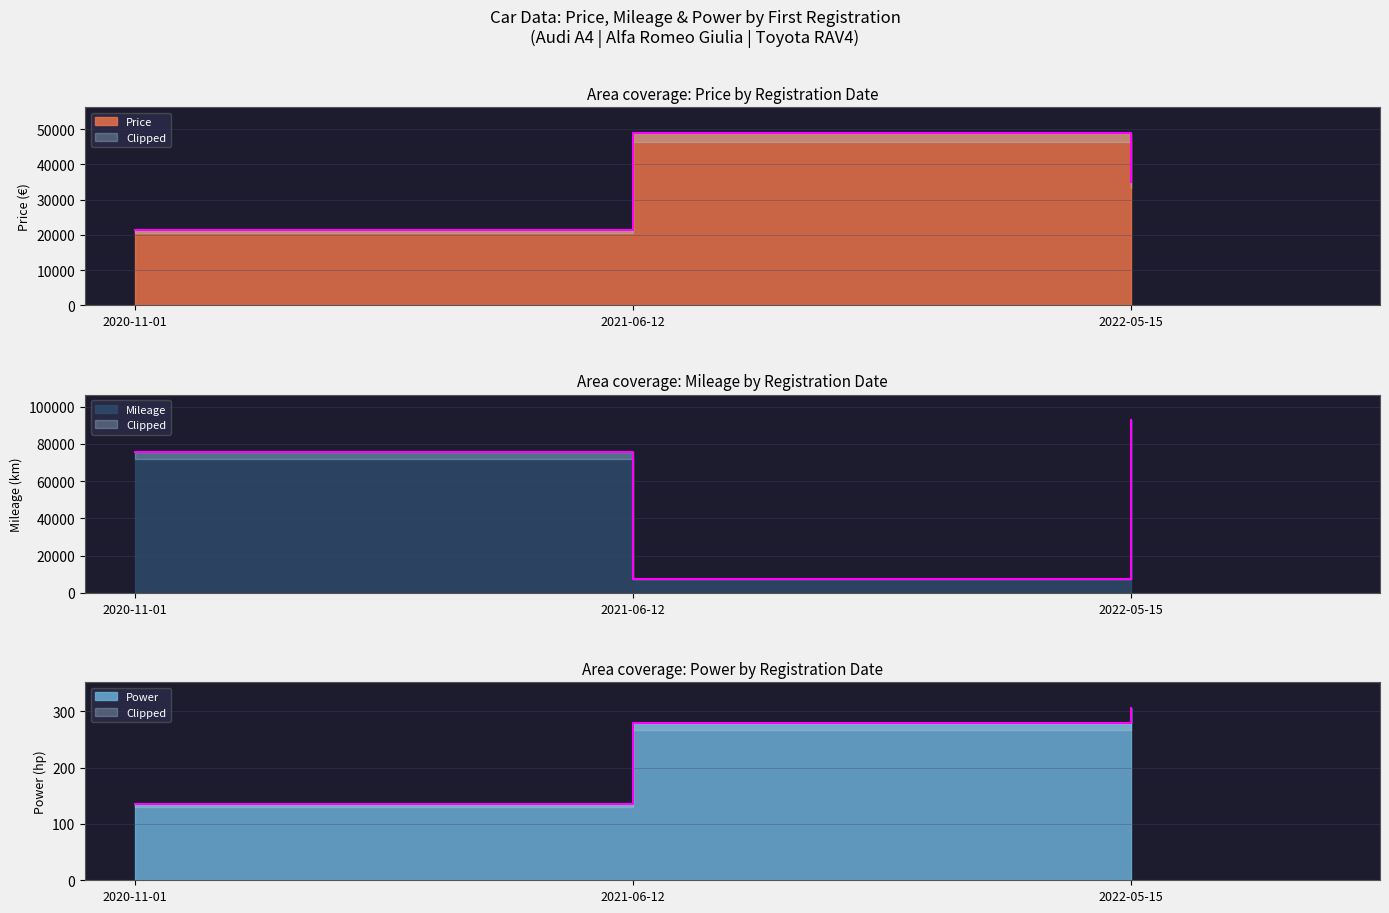

What is the sum of all Price values?

105390